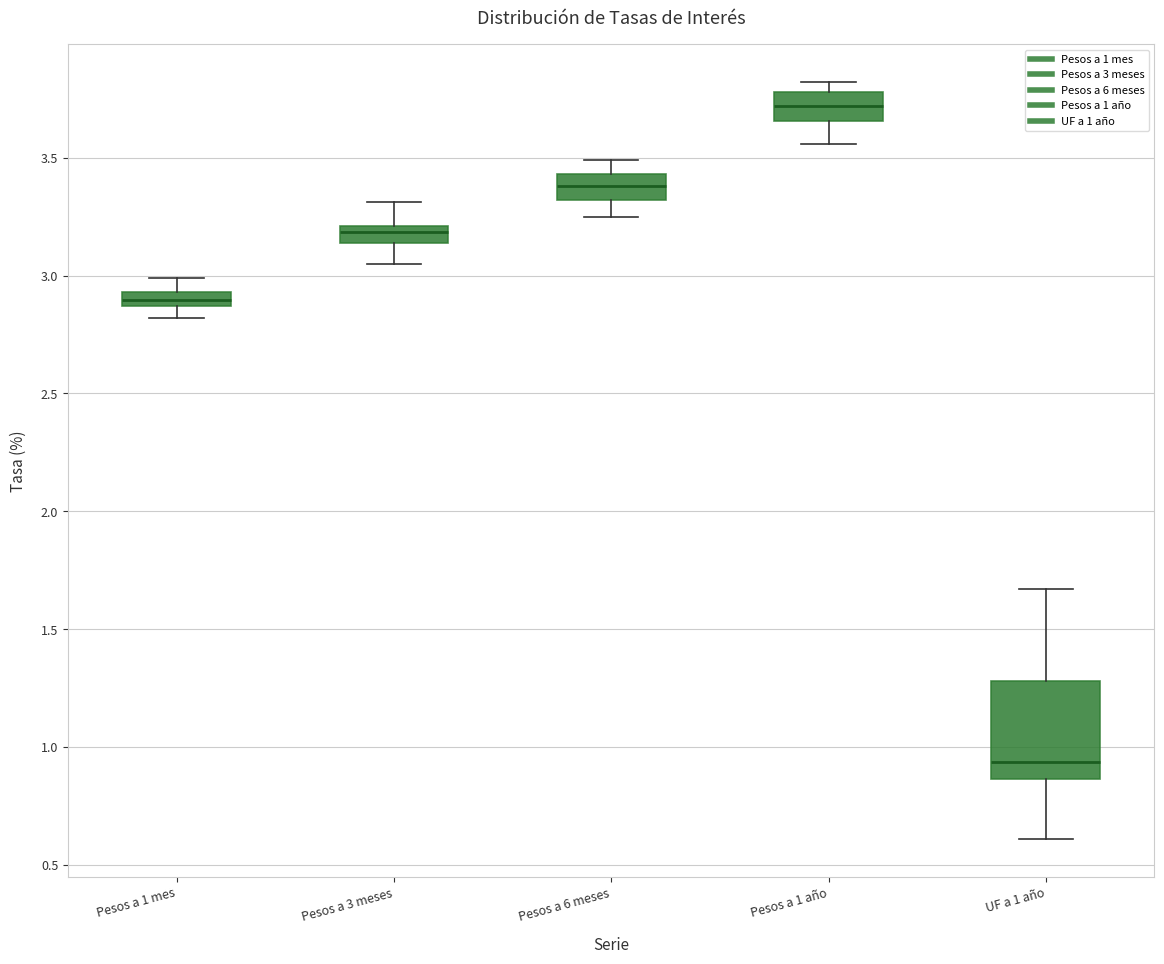

Which box has the highest median line?

Pesos a 1 año